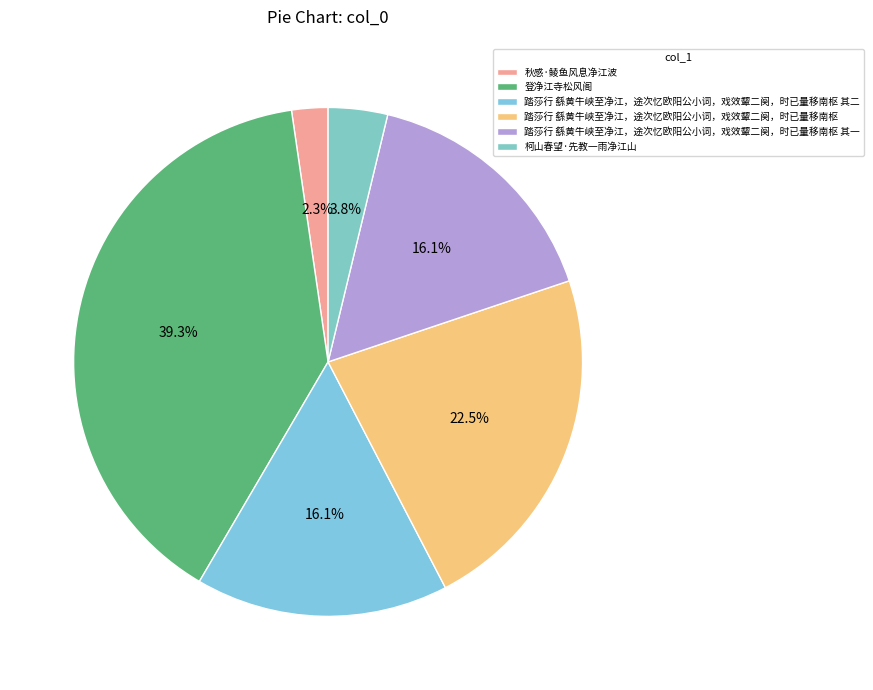

Approximately how many times larger is the value at 踏莎行 繇黄牛峡至净江，途次忆欧阳公小词，戏效颦二阕，时已量移南枢 compared to 踏莎行 繇黄牛峡至净江，途次忆欧阳公小词，戏效颦二阕，时已量移南枢 其一?

1.4